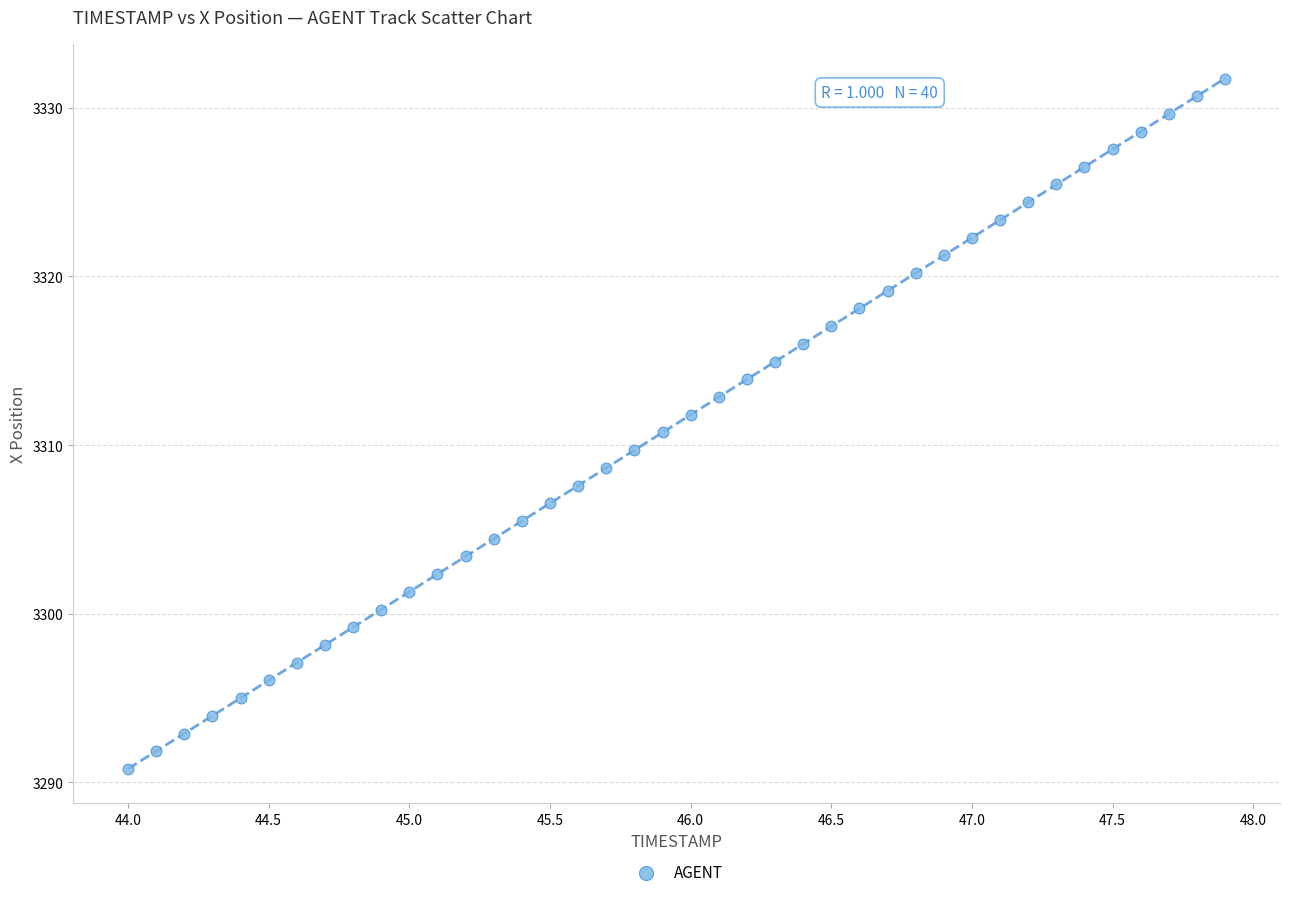

What is the range of Y values (max minus min)?

40.9